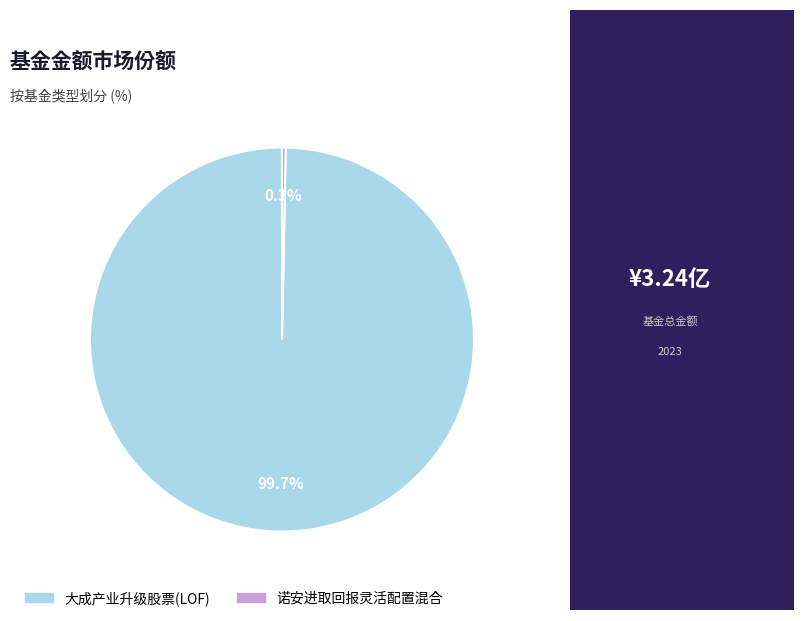

Is 诺安进取回报灵活配置混合 the majority of the pie?

No